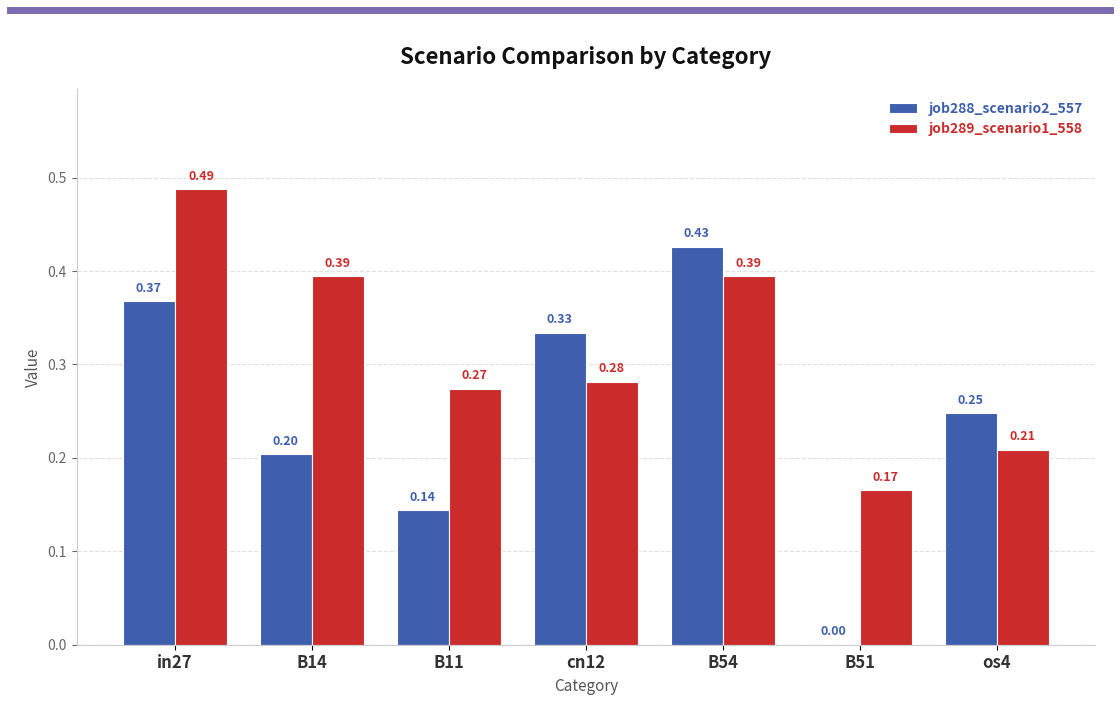

Where is job288_scenario2_557 nearest to the value 0?

B51